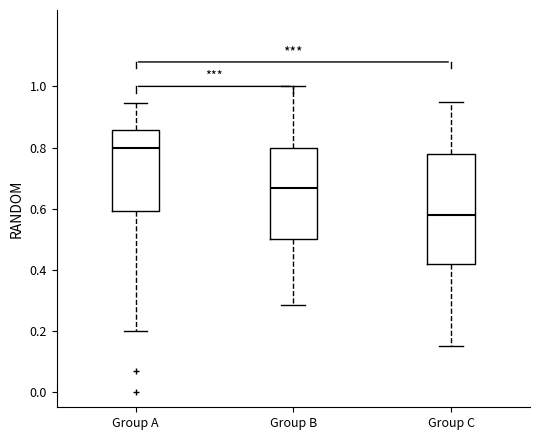

Reading left to right, transcribe this box plot: for each box, give where its median line is, the range the box spans, and where its two whiskers end, as read against the y-axis. The values are not printed on the chart, so give them approximately, as read against the axis.

Group A: median 0.80, box 0.60 to 0.86, whiskers 0.20 to 0.94
Group B: median 0.66, box 0.50 to 0.80, whiskers 0.28 to 1.00
Group C: median 0.58, box 0.42 to 0.78, whiskers 0.16 to 0.96